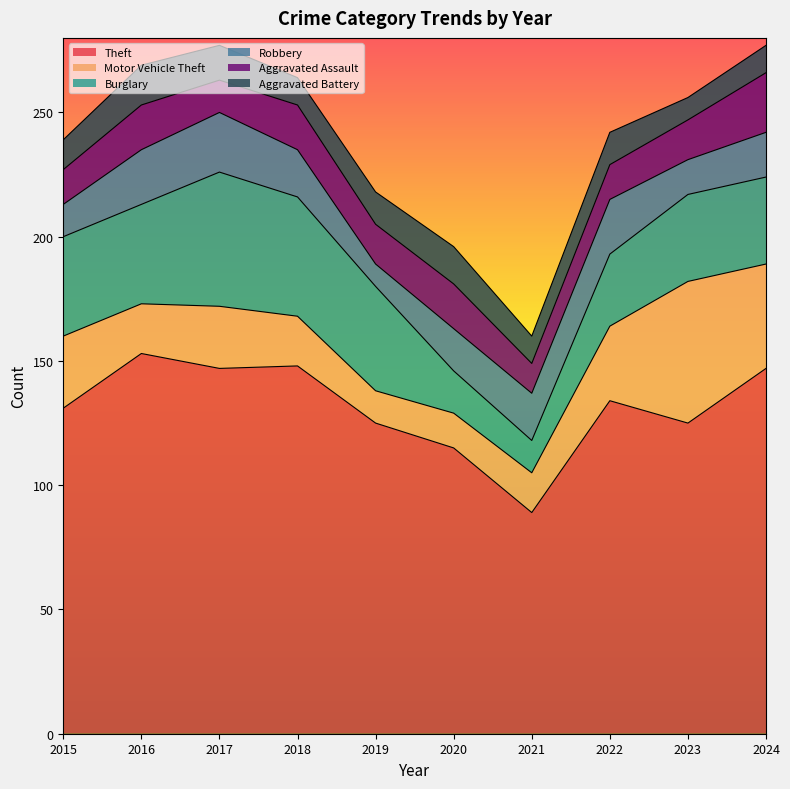

After their last crossing, which series has the higher values: Aggravated Battery or Motor Vehicle Theft?

Motor Vehicle Theft